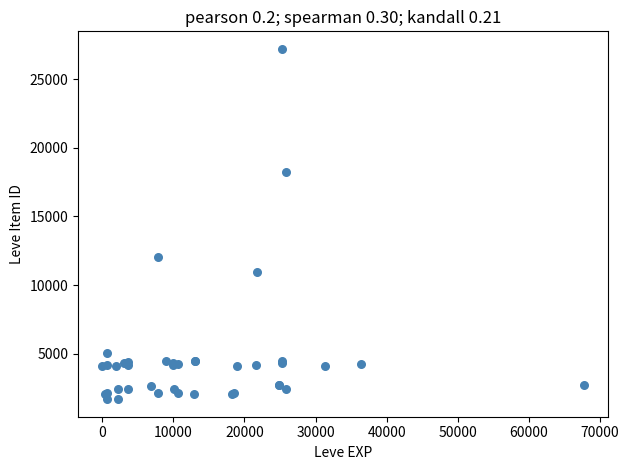

What Y value in the scatter plot is closest to 14448?

12018